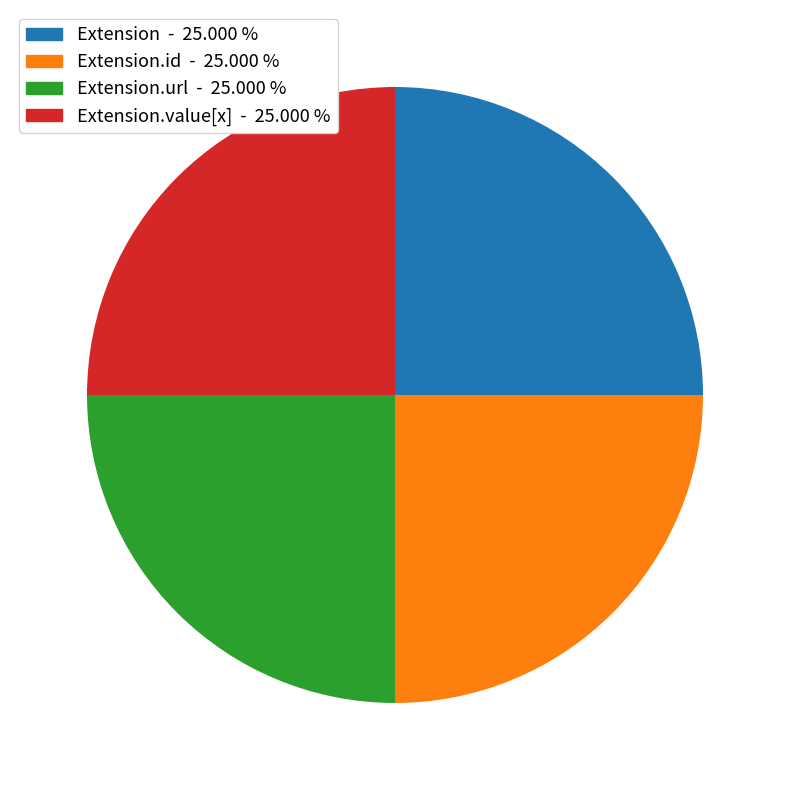

Is there any slice that represents more than half of the pie?

No